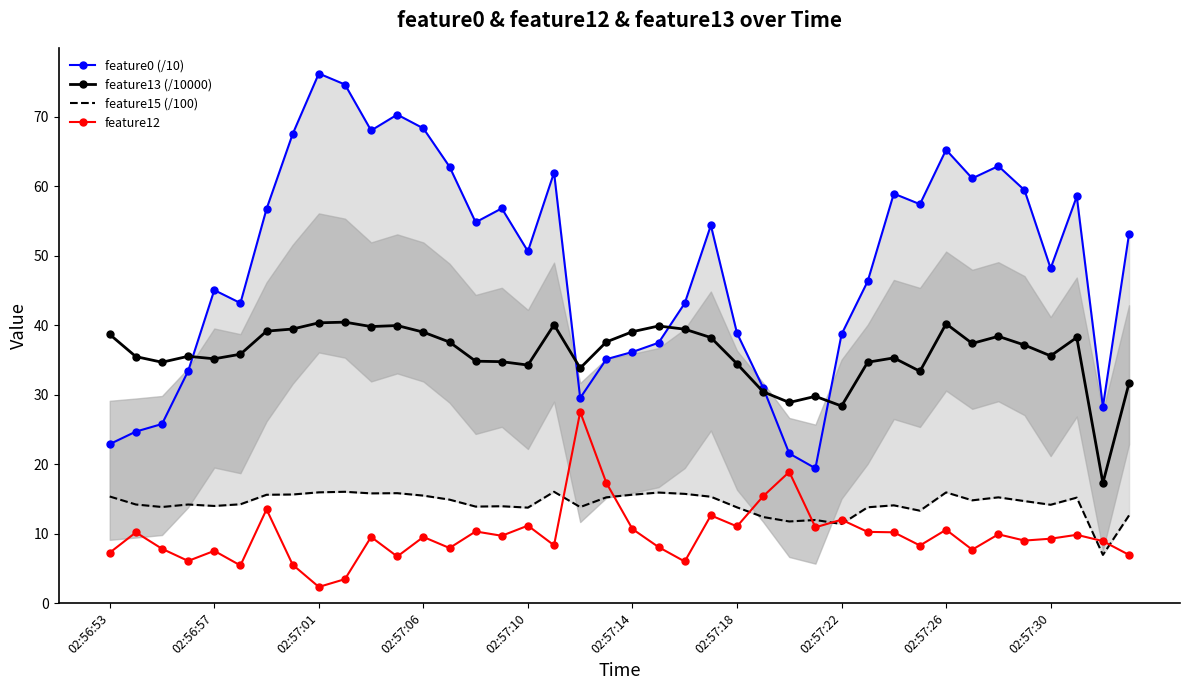

Is it true that feature12 equals 11.1 at 02:57:10?

True